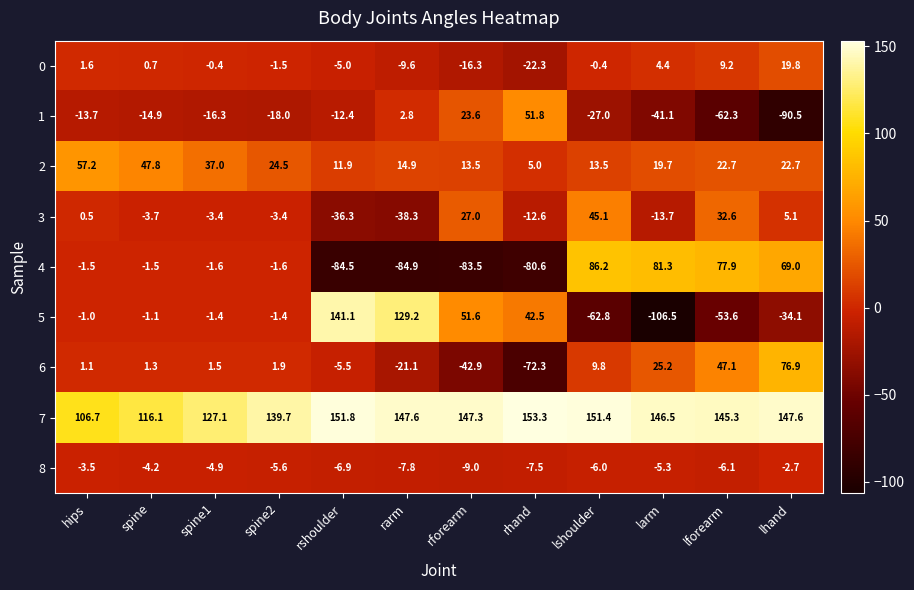

What is the highest value of the 6 series?

76.9